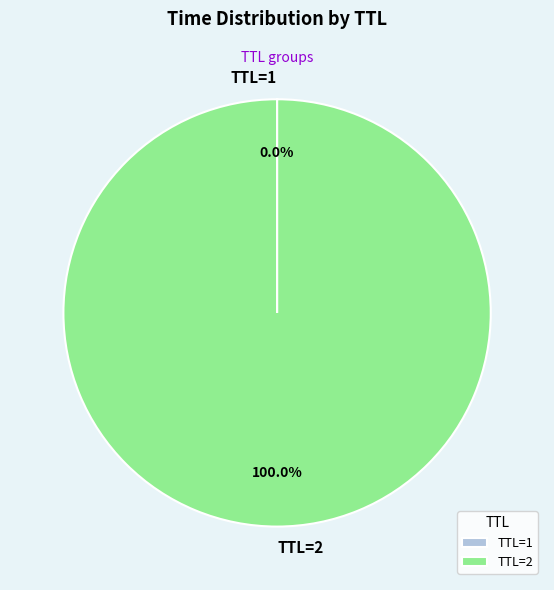

Which category accounts for the majority?

TTL=2